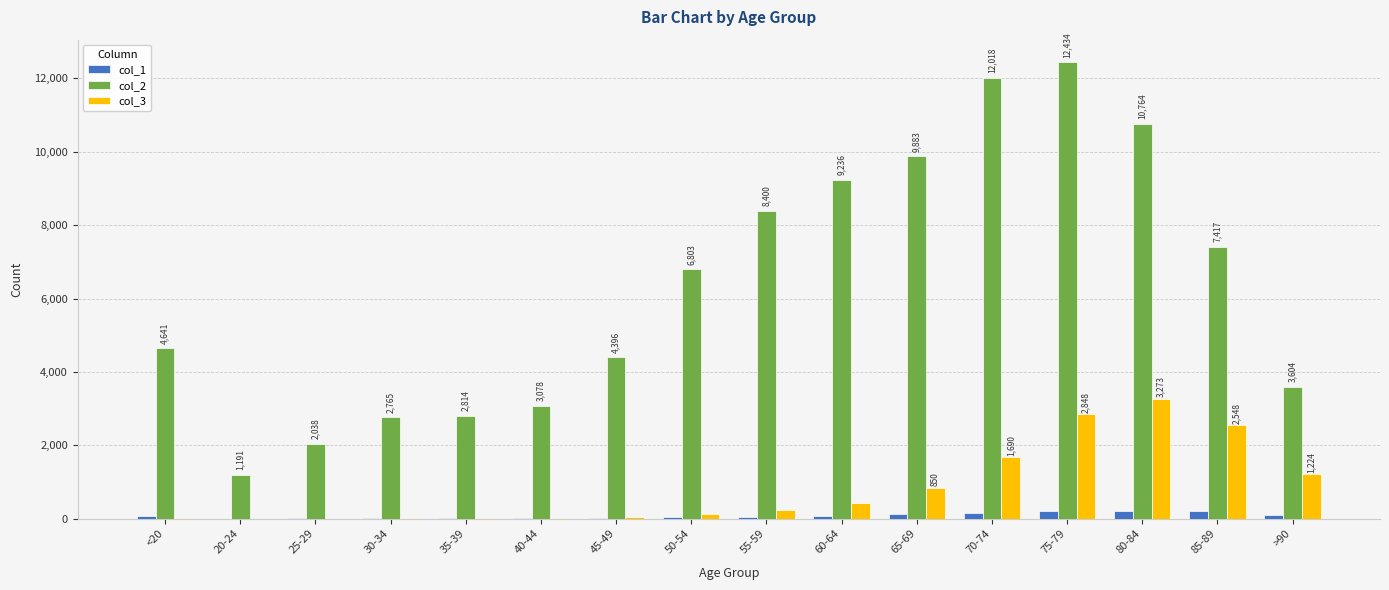

Are the bars horizontal?

No